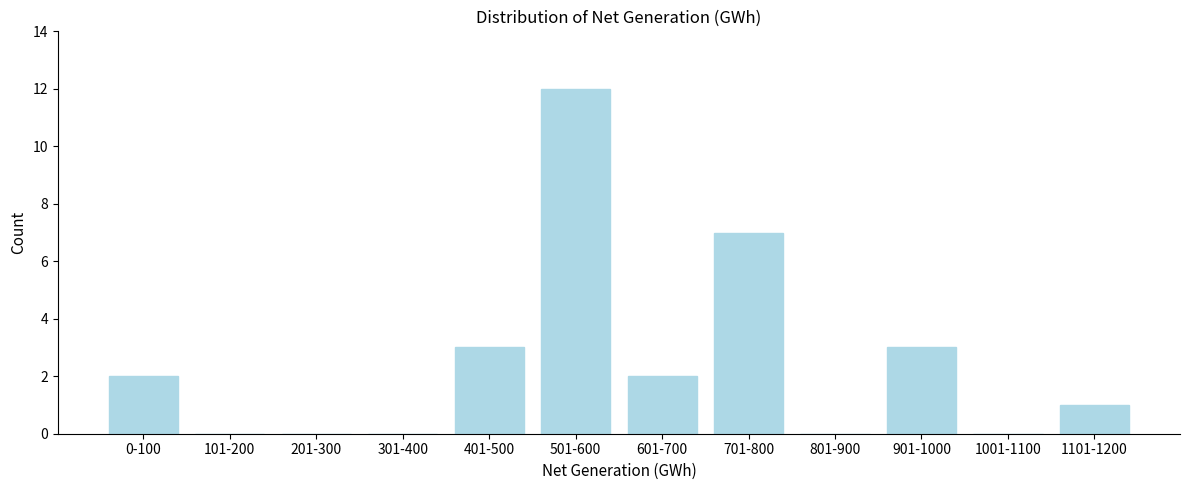

Reading left to right, what are all the values shown in this chart?

0-100=2	101-200=0	201-300=0	301-400=0	401-500=3	501-600=12	601-700=2	701-800=7	801-900=0	901-1000=3	1001-1100=0	1101-1200=1